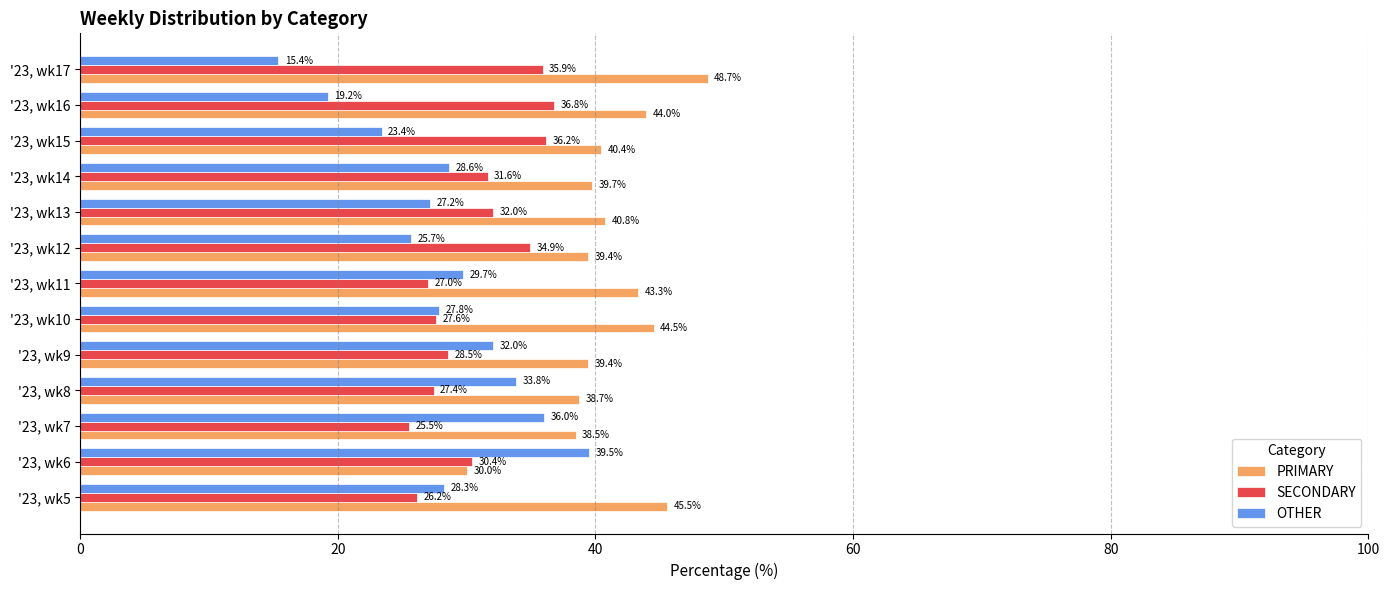

Rank the series at '23, wk5 from highest to lowest value.

PRIMARY, OTHER, SECONDARY